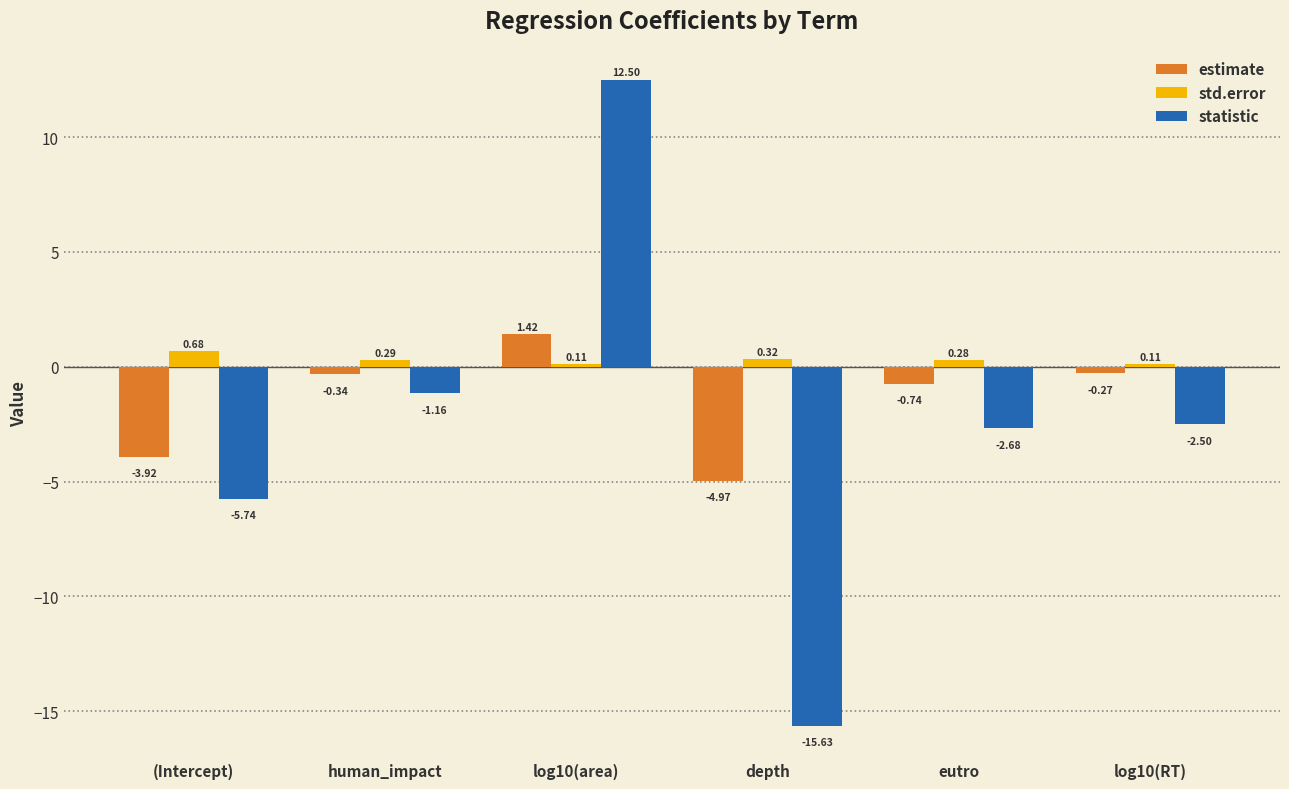

Is the value of statistic at eutro greater than the value of std.error at log10(area)?

No